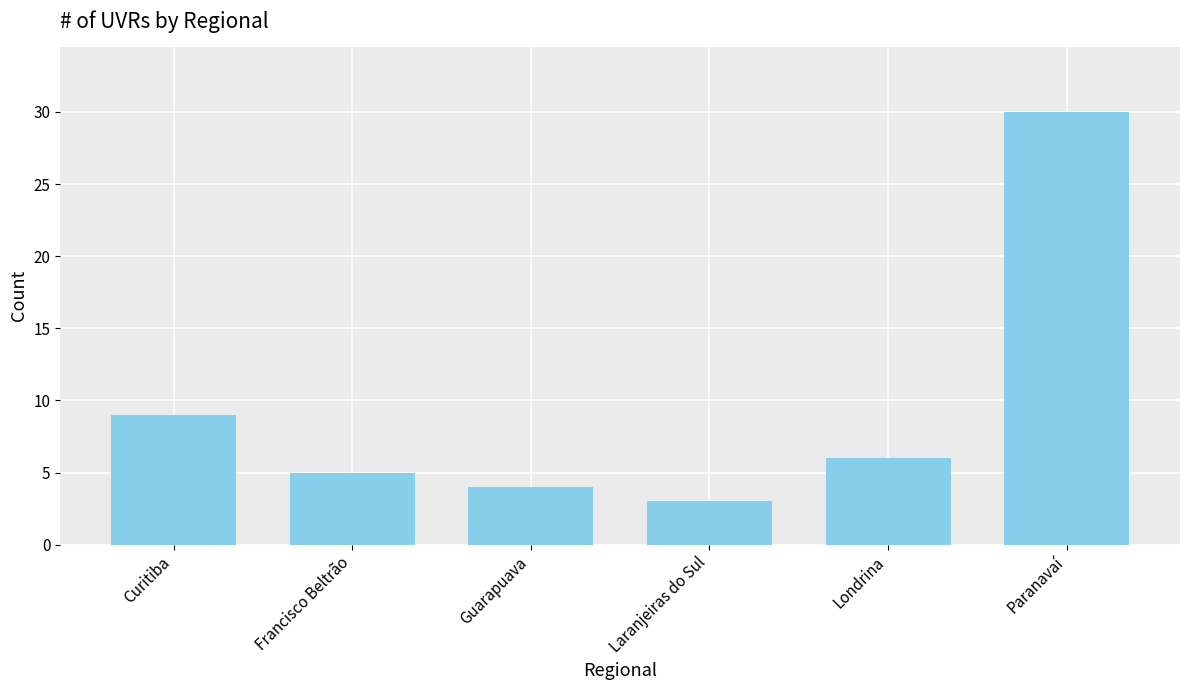

What is the difference between the values at Francisco Beltrão and Laranjeiras do Sul?

2